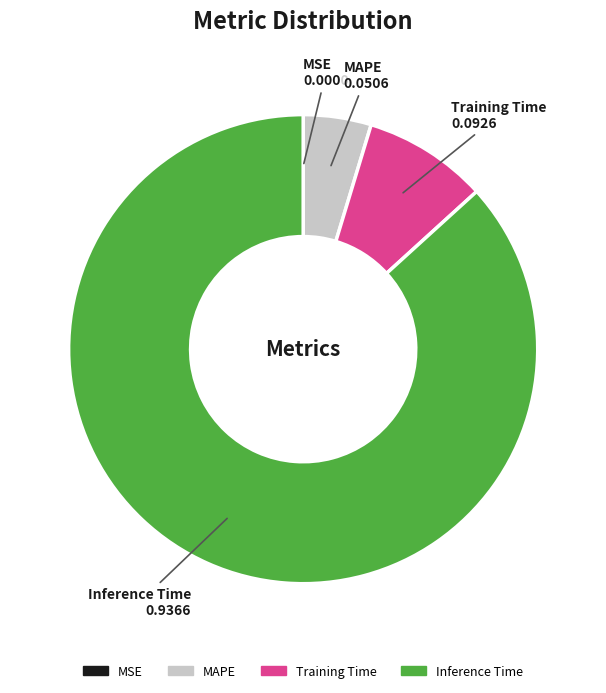

The Training Time slice represents 9% of the pie. True or false?

True